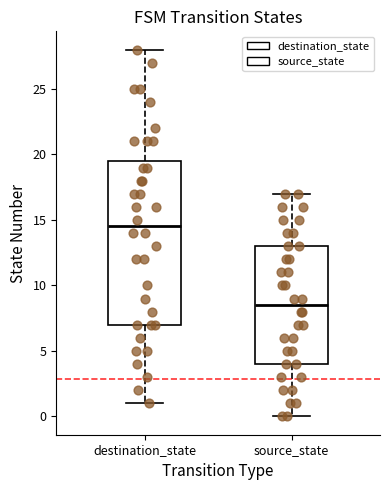

Where is the lower edge of the box for destination_state on the y-axis? The values are not printed on the chart, so give them approximately, as read against the axis.

7.0